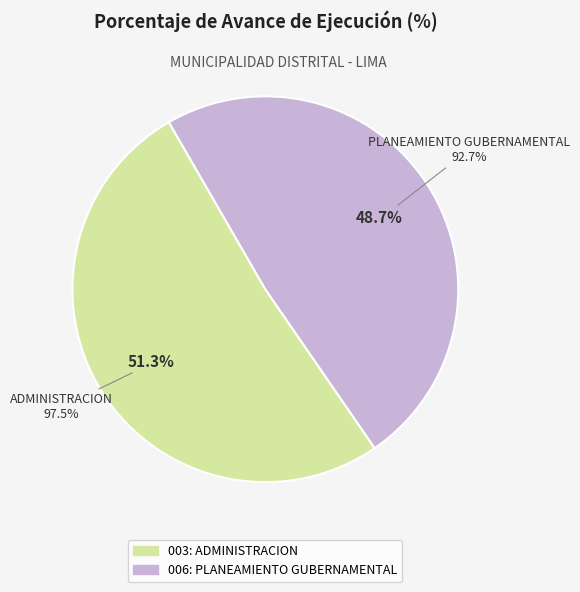

Between 003: ADMINISTRACION and 006: PLANEAMIENTO GUBERNAMENTAL, which is larger?

003: ADMINISTRACION